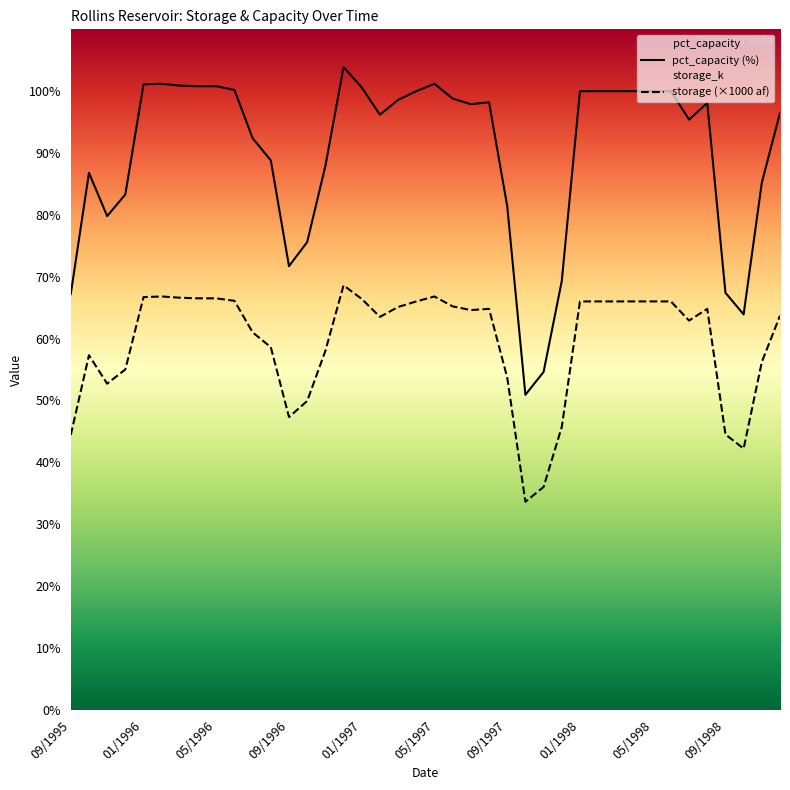

True or false: pct_capacity (%) and storage (×1000 af) cross at least once.

False